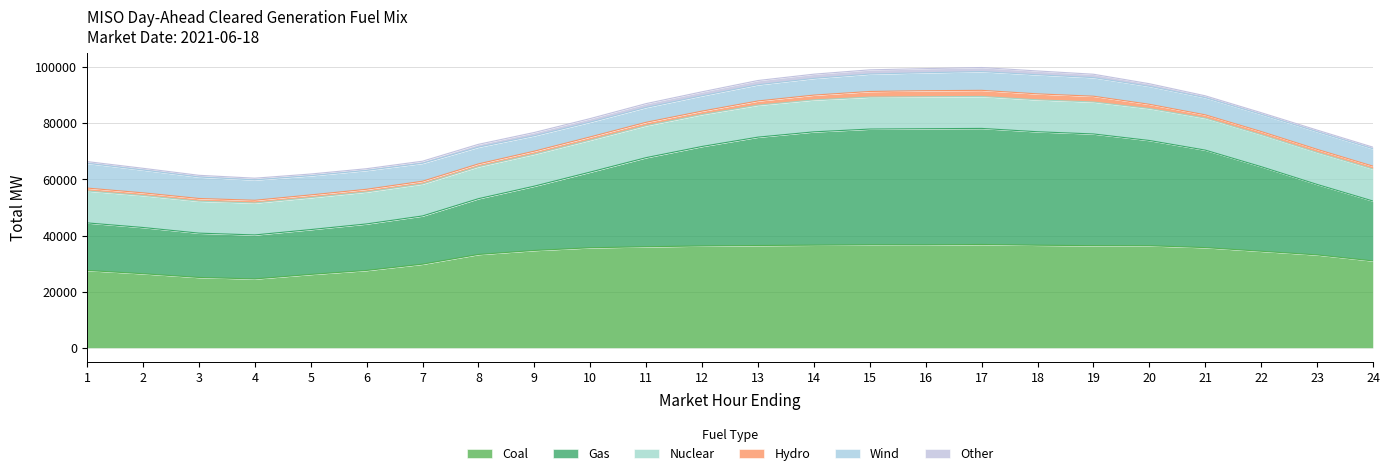

Count the number of data series in this chart.

6